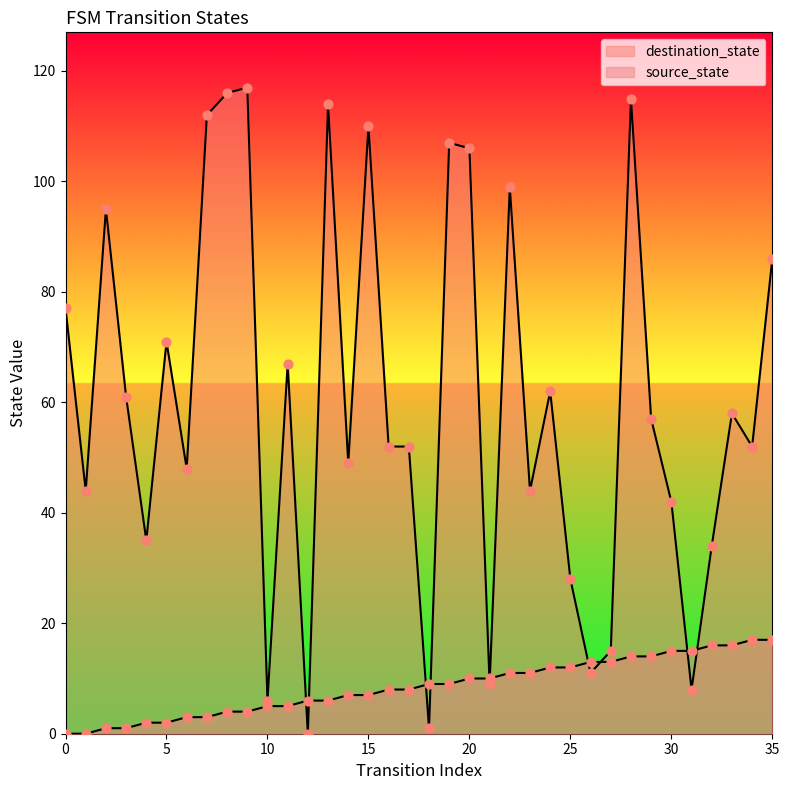

At which category is the sum across all series the highest?

28